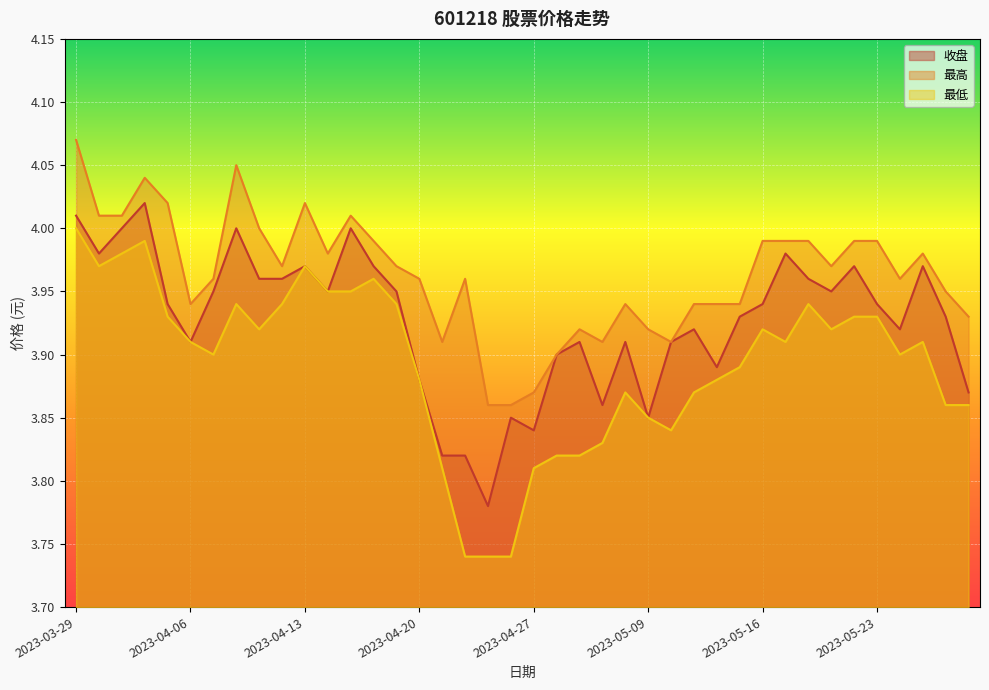

What position from the right is 2023-04-20?

25